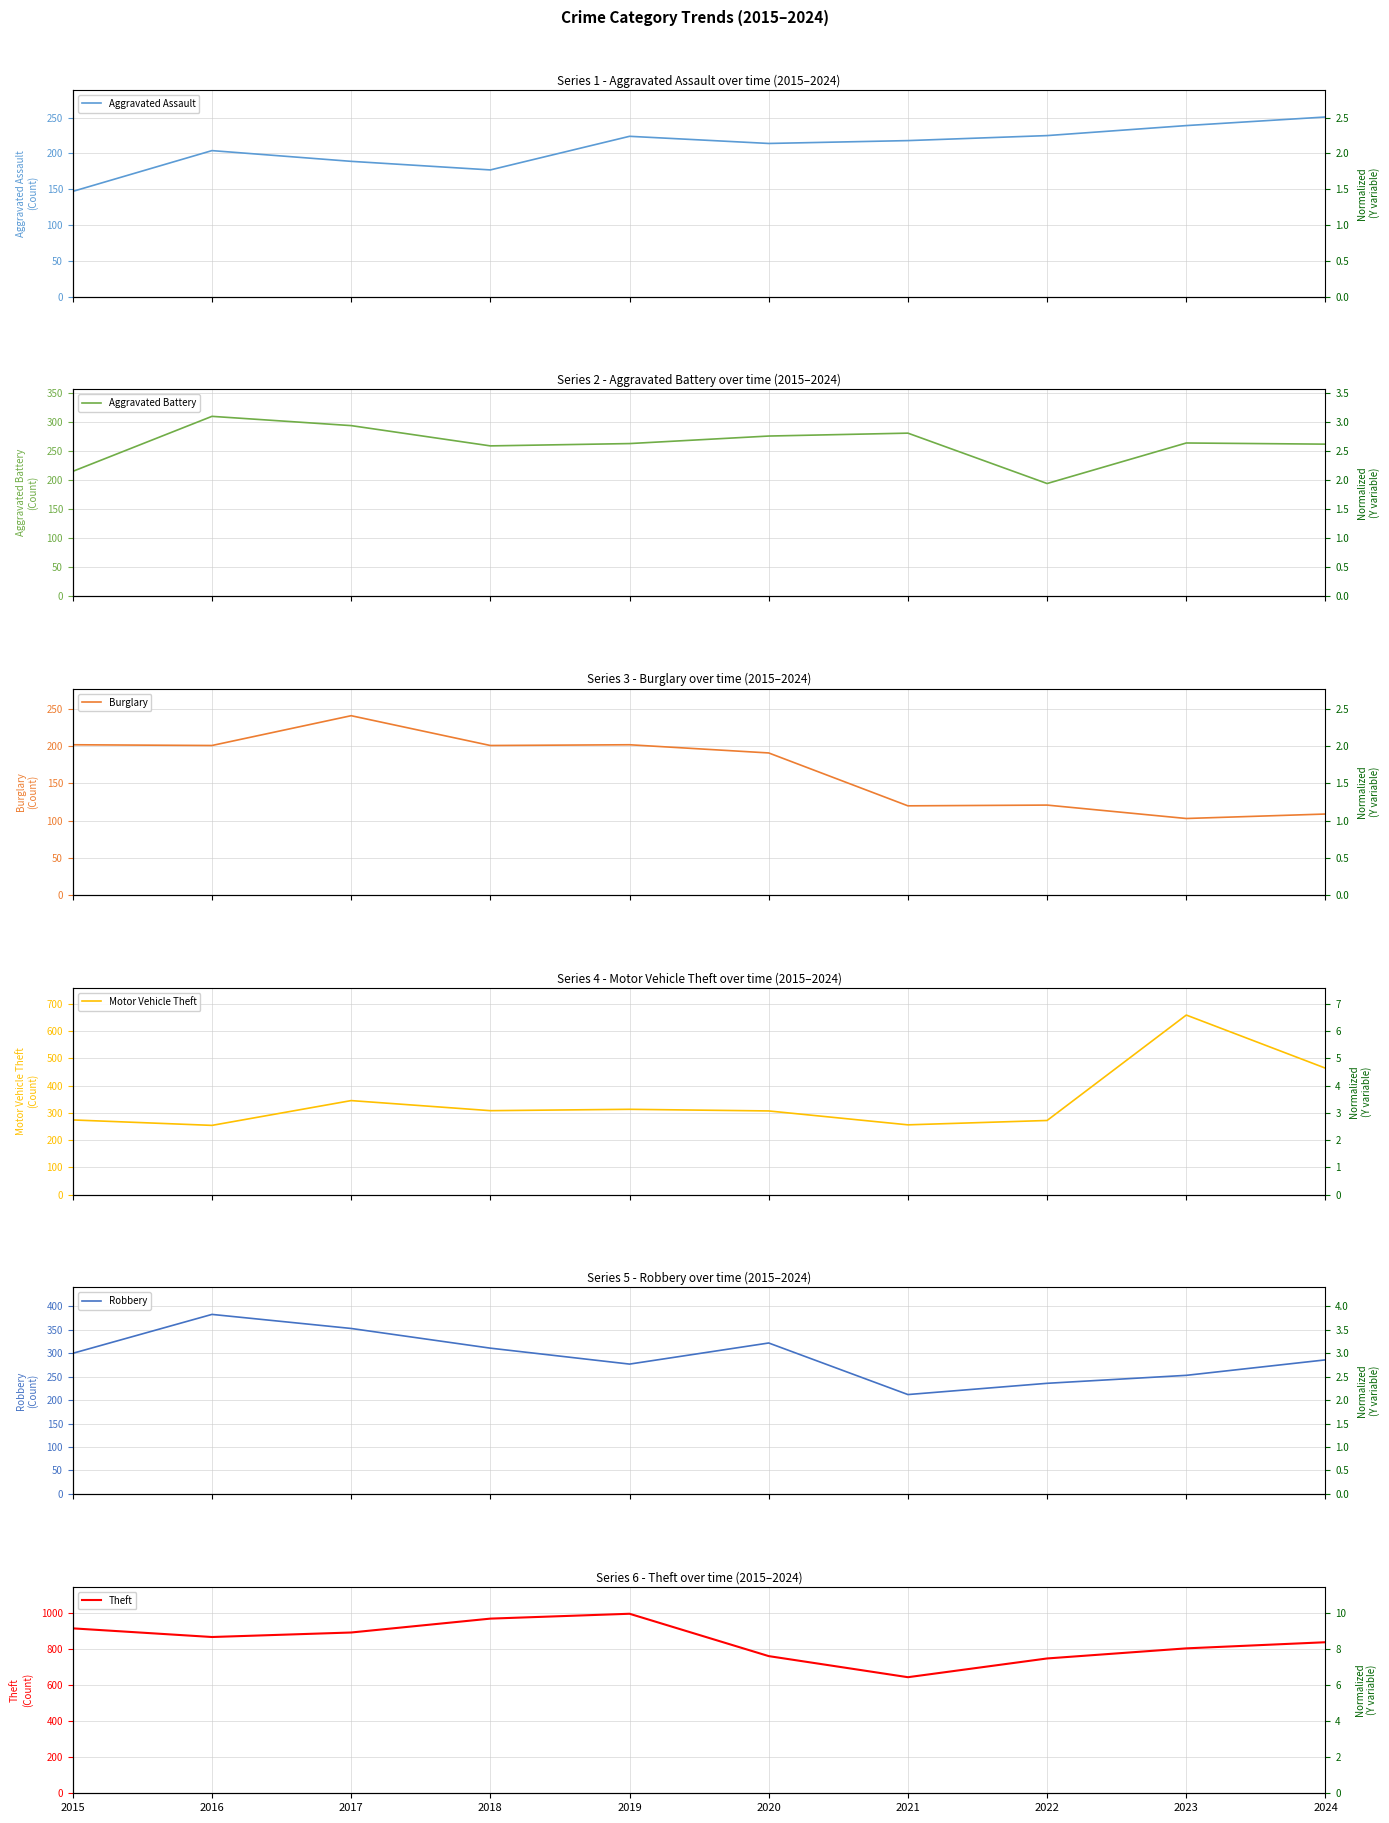

What is the highest value of the Theft series?

996